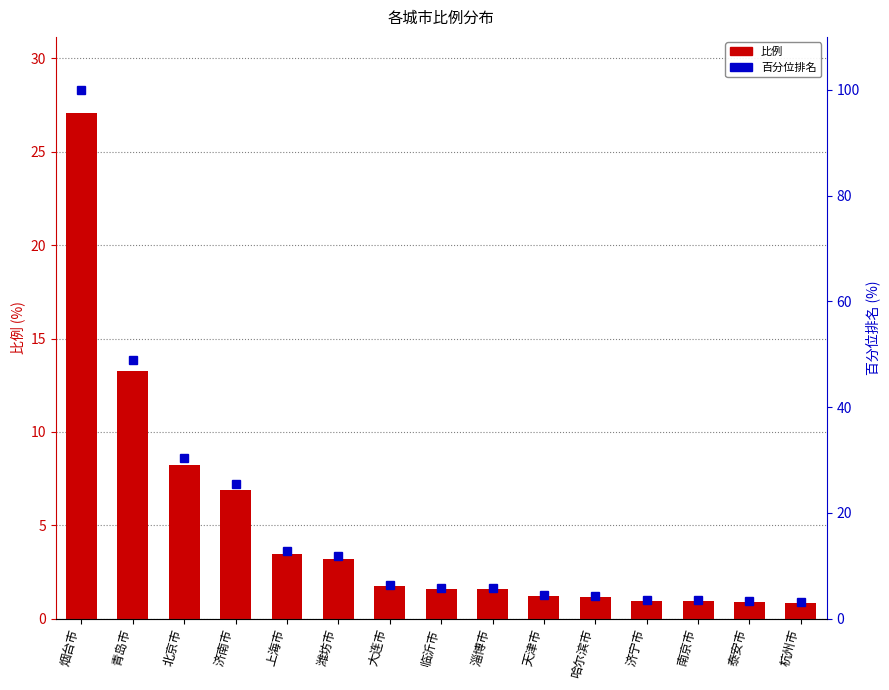

How many values in the 百分位排名 series are below 5?

6